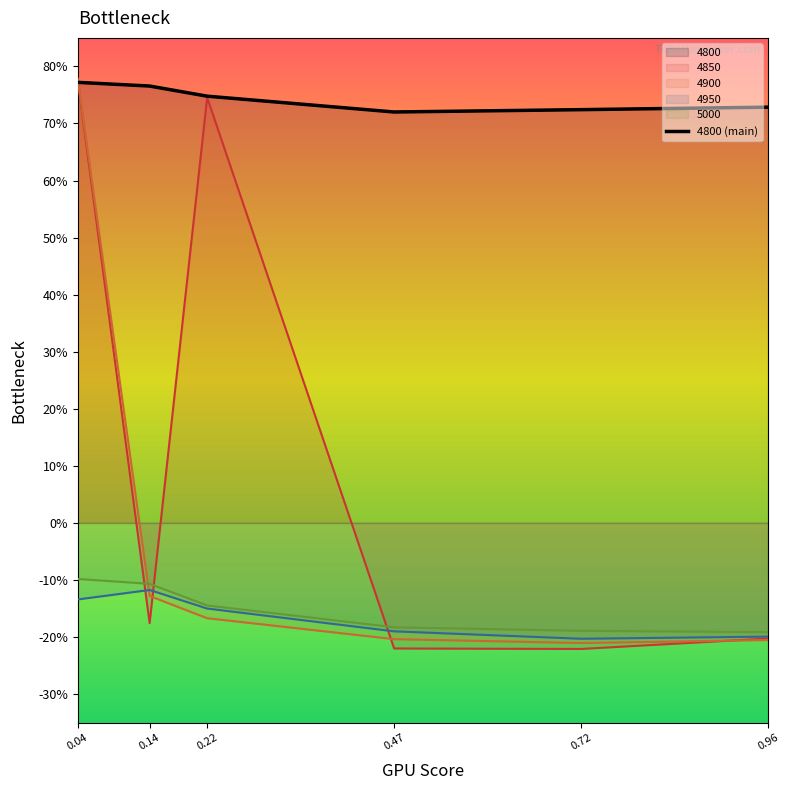

At which category does the chart reach its peak across all series?

0.04